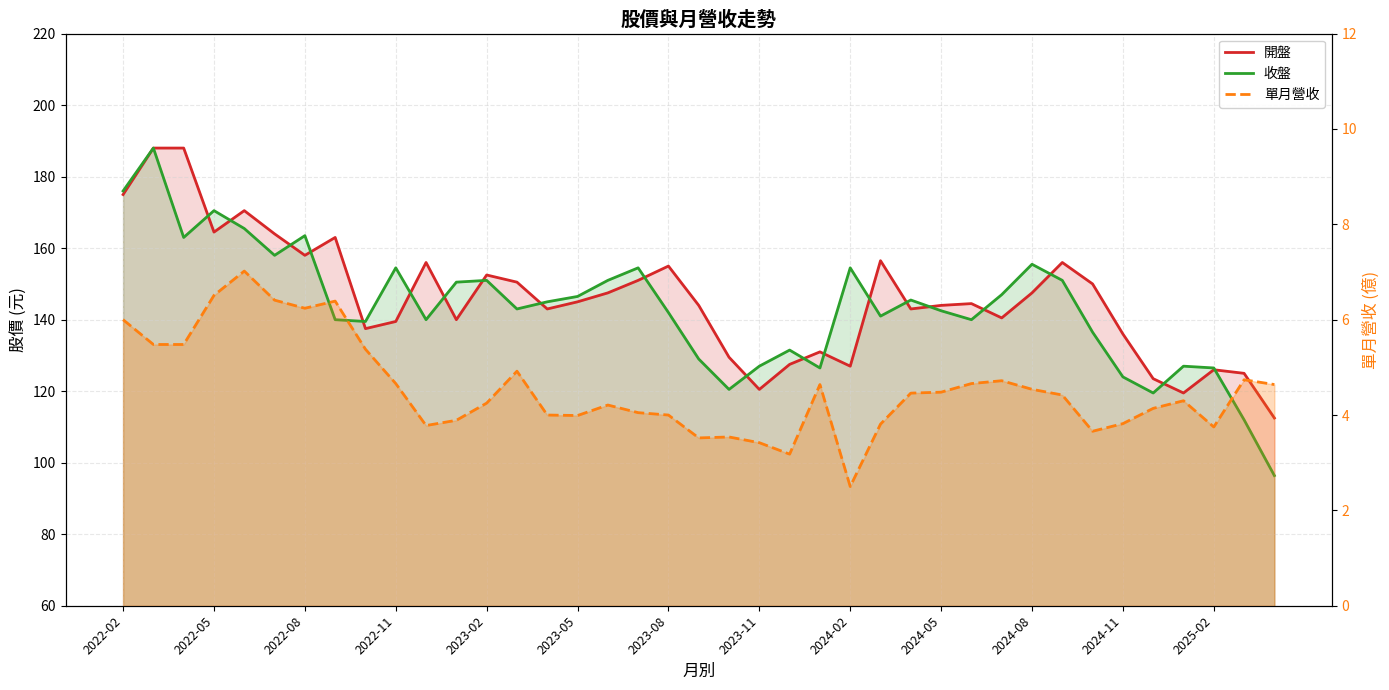

True or false: 單月營收 and 開盤 intersect in this chart.

False